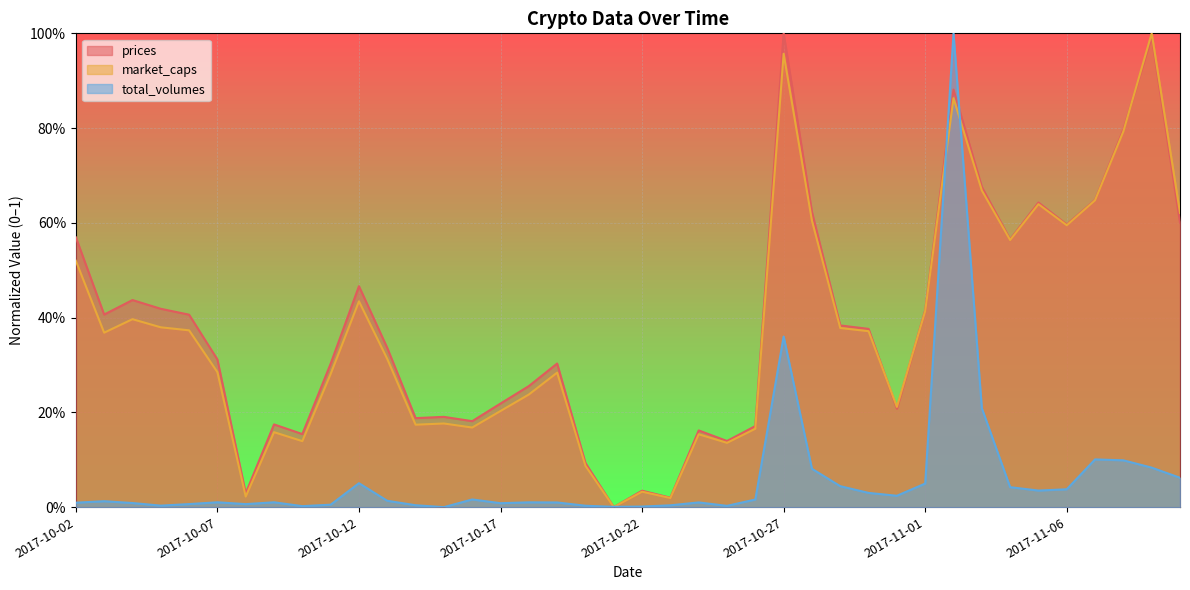

At which category does total_volumes reach its first local peak?

2017-10-03